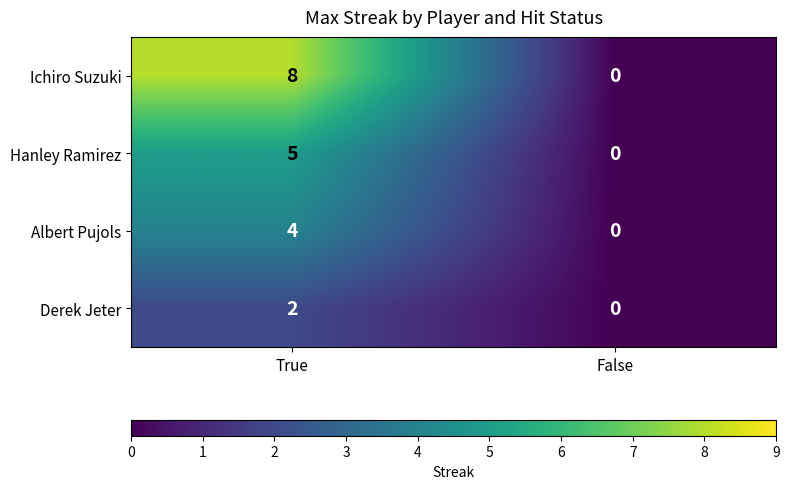

Which series has the largest range (max minus min)?

Ichiro Suzuki